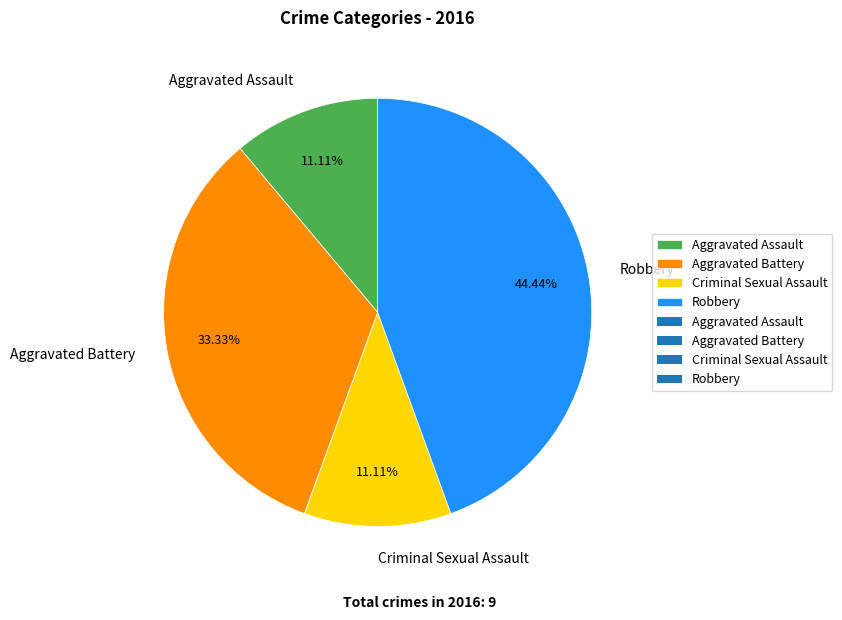

True or false: Aggravated Assault accounts for 4% of the total.

False